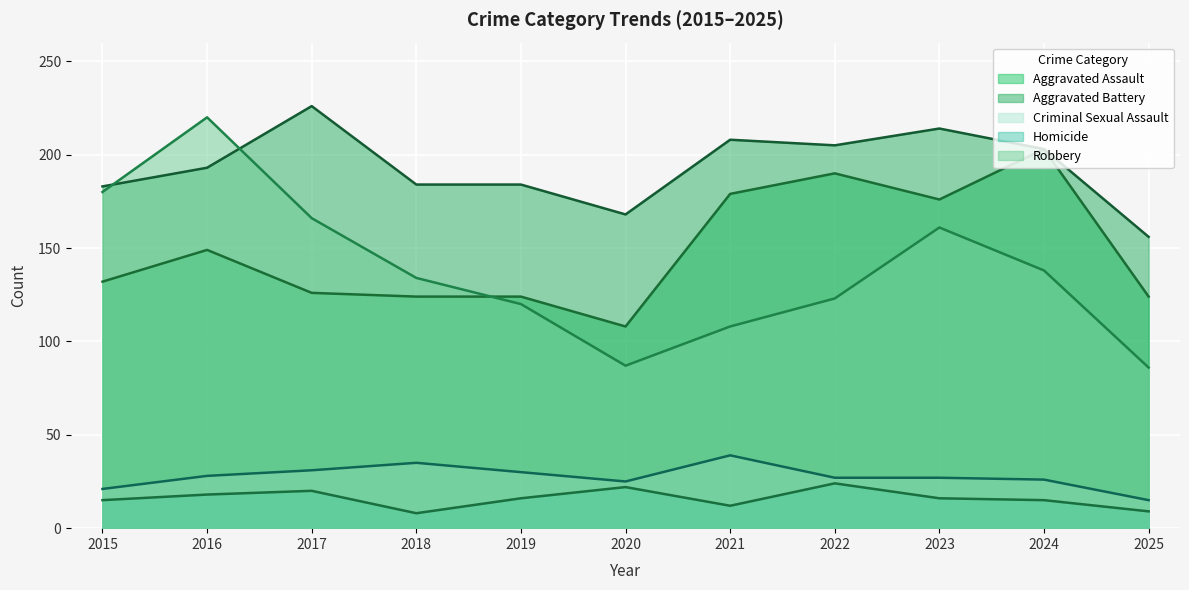

What is the sum of the Robbery values at 2017 and 2021?

274